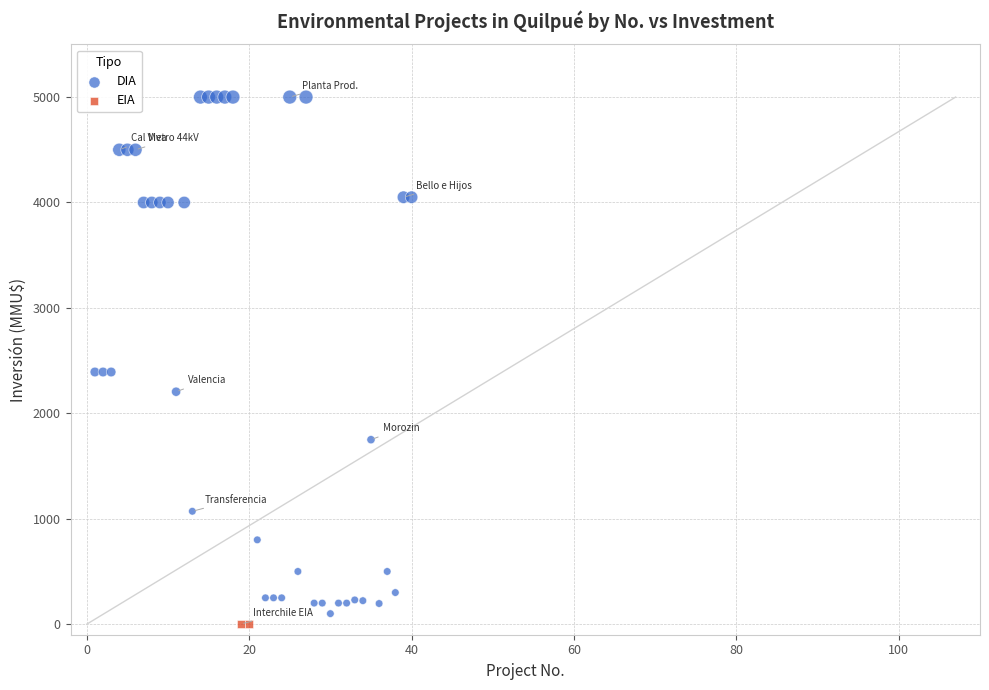

What are all the series names shown in the legend?

DIA, EIA